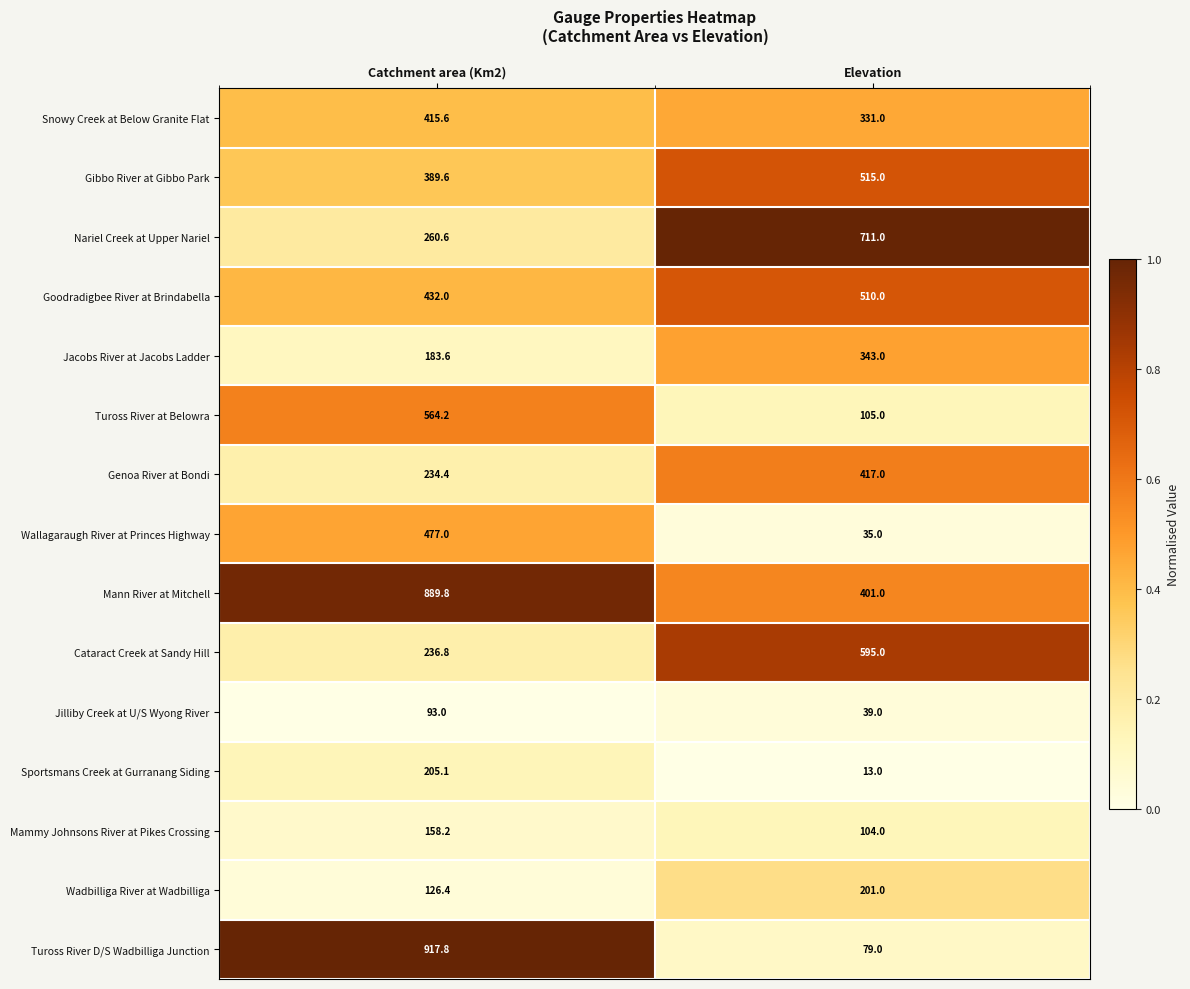

What value does the Tuross River D/S Wadbilliga Junction series have at Catchment area (Km2)?

917.8